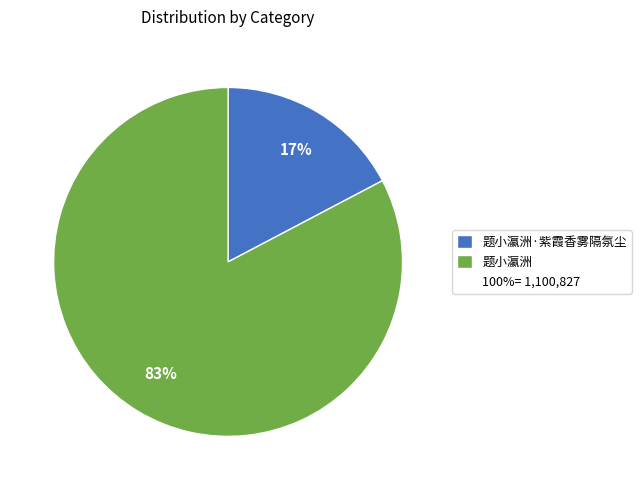

To the nearest percent, what is the average slice percentage?

50%